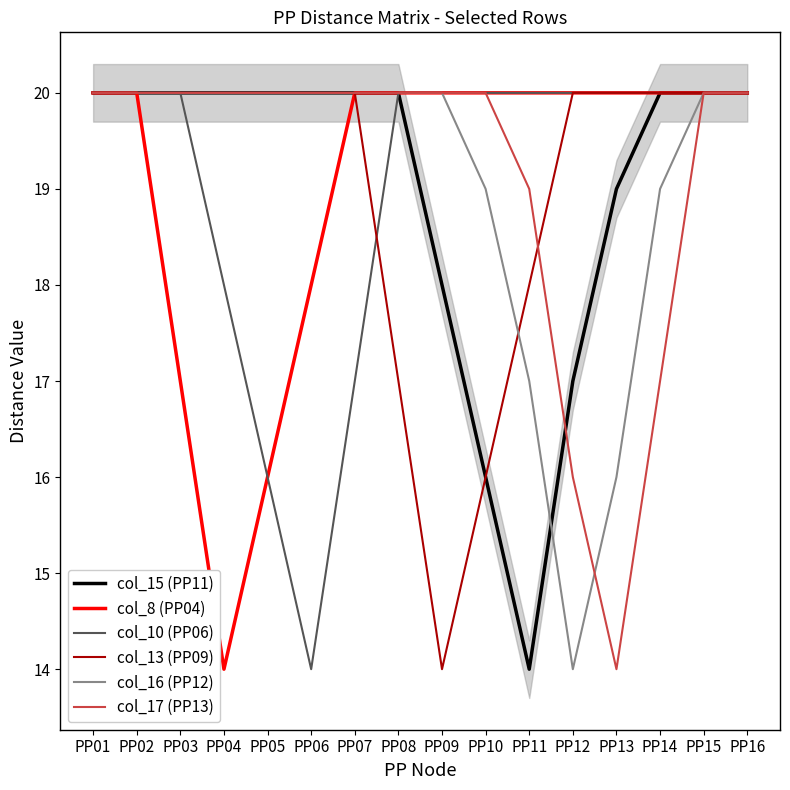

True or false: col_8 (PP04) has more than 2 interior local peaks.

False